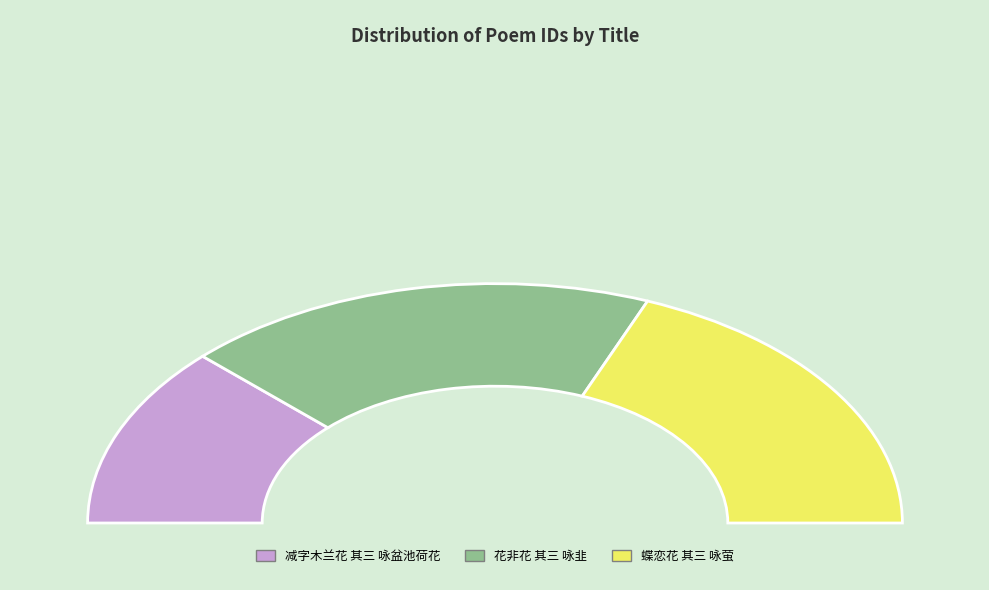

Does any single category account for the majority?

No